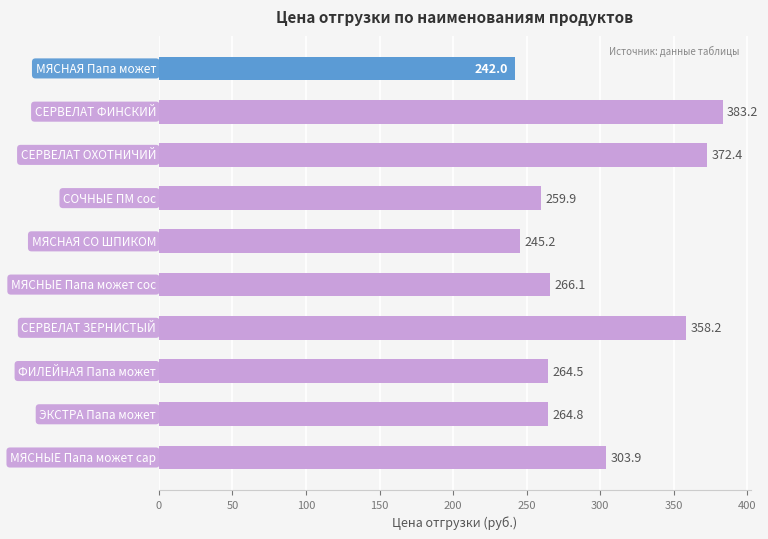

What is the minimum value shown in the chart?

242.0